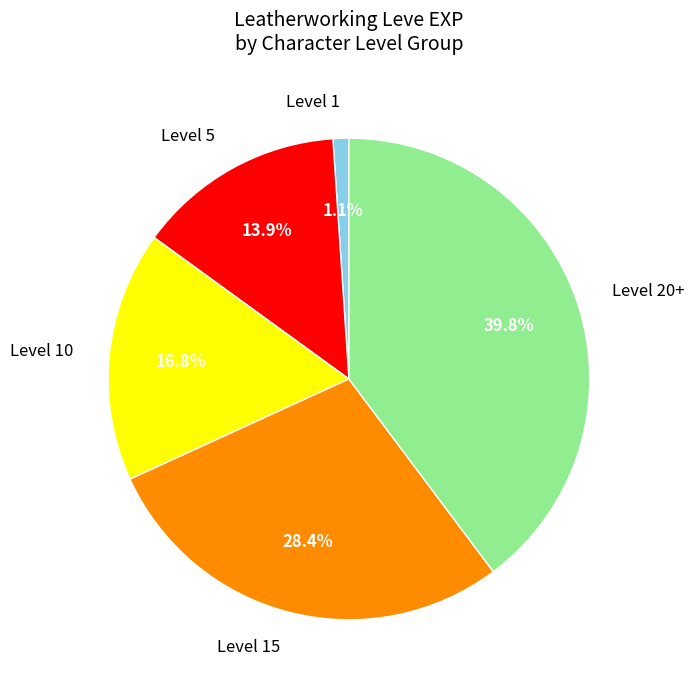

How many segments does this pie chart have?

5